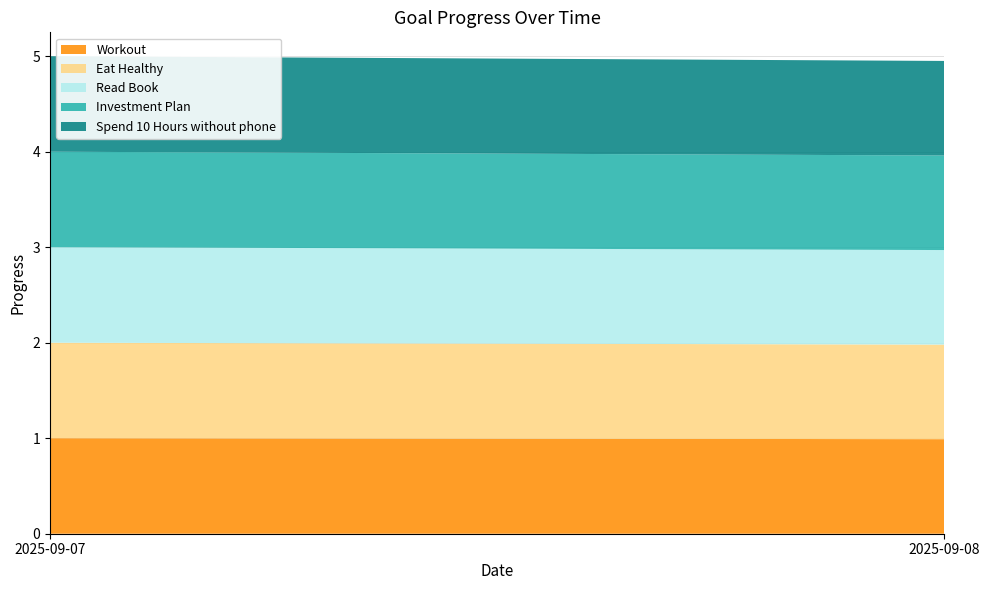

Reading left to right, extract all data points from this chart.

Workout: 1.0	1.0
Eat Healthy: 1.0	1.0
Read Book: 1.0	1.0
Investment Plan: 1.0	1.0
Spend 10 Hours without phone: 1.0	1.0